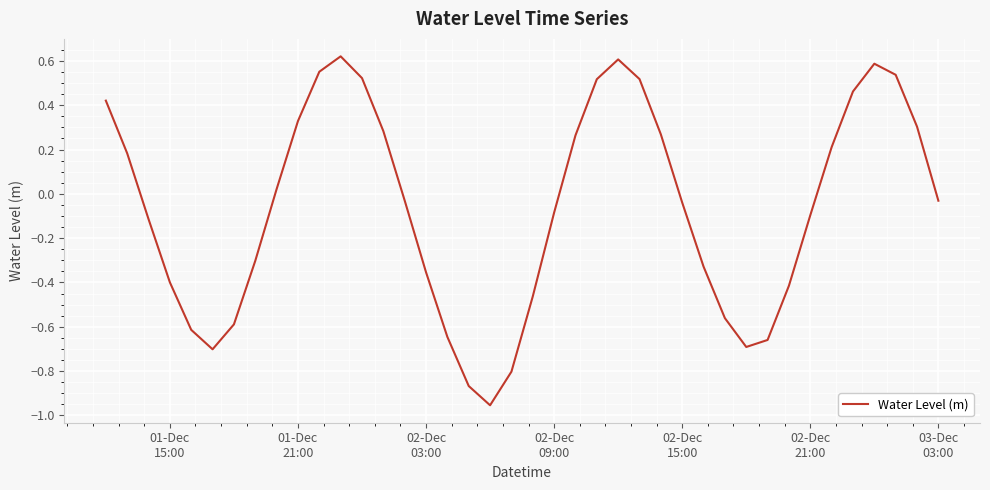

What is the difference between the maximum and minimum values?

1.6